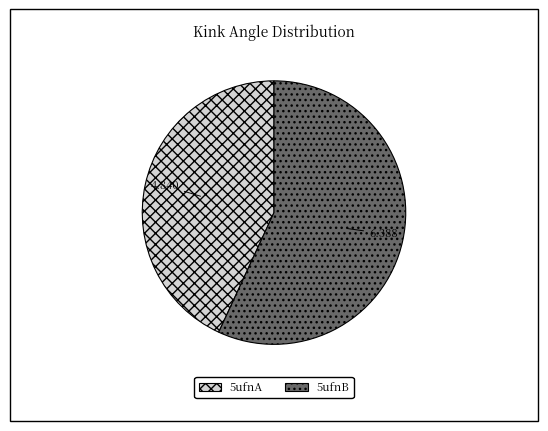

How many slices are in this pie chart?

2